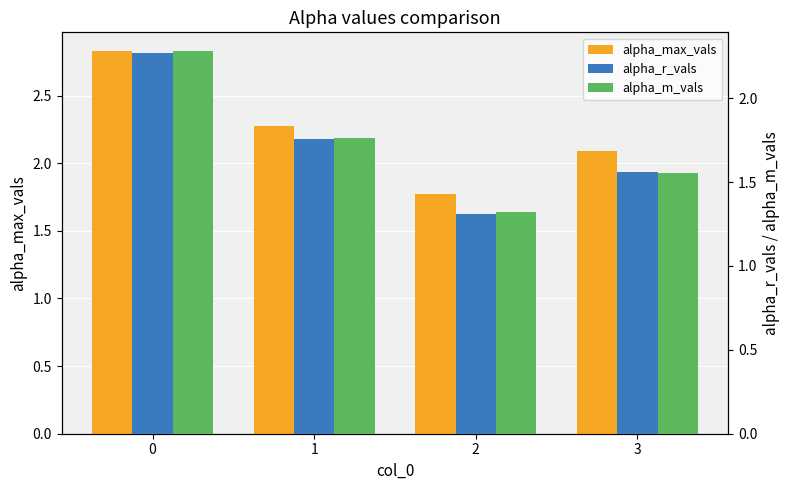

What is the average value of the alpha_r_vals series?

1.7